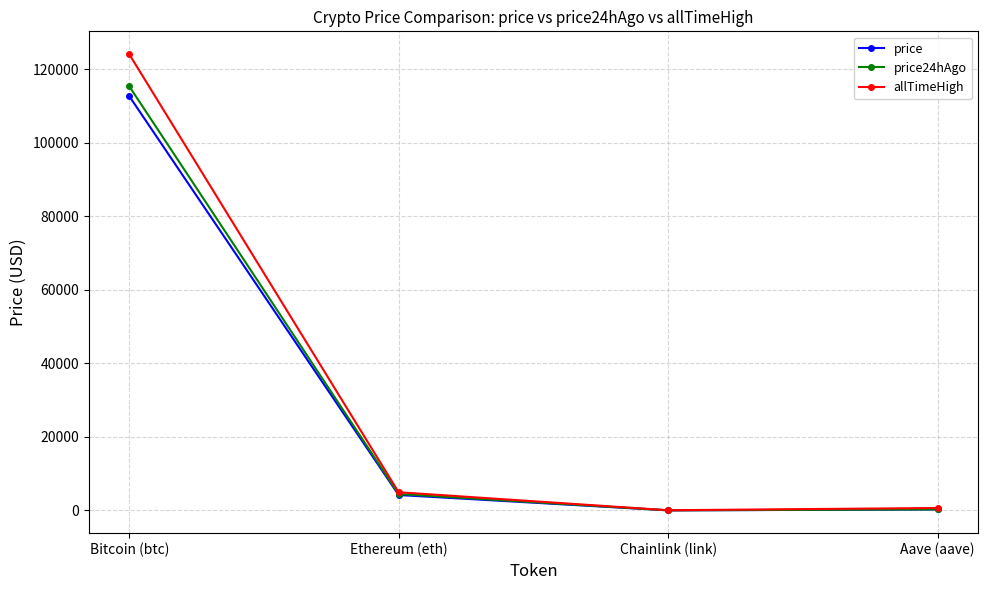

List the series in order of their overall mean, highest first.

allTimeHigh, price24hAgo, price